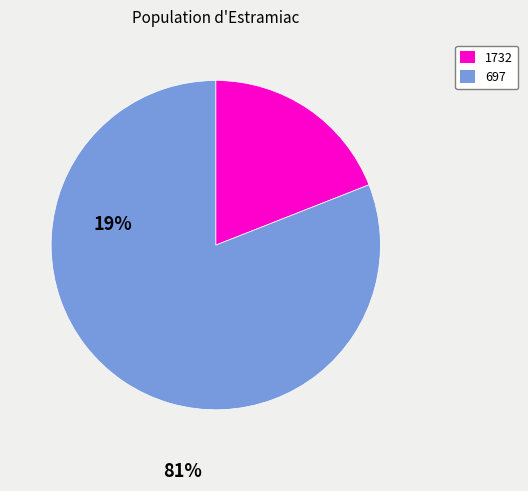

Combined, do 697 and 1732 account for over 50%?

Yes